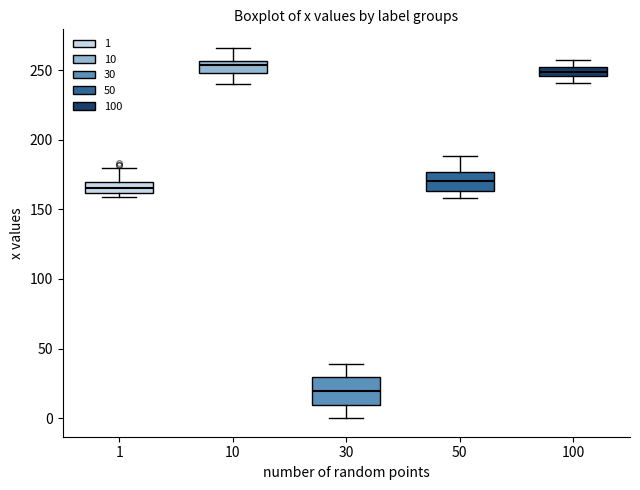

Which box's median line is the highest?

10